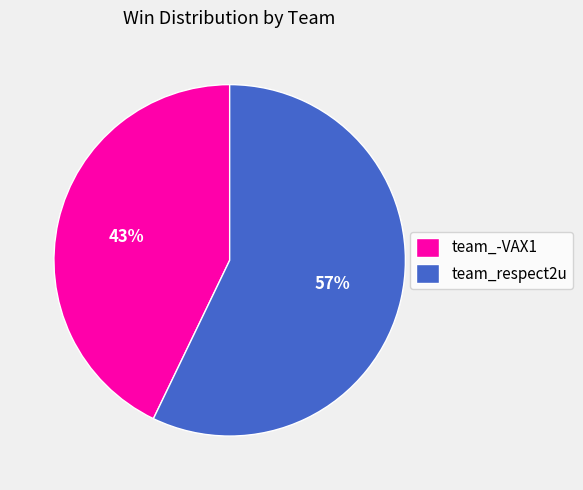

To the nearest percent, what is the average slice percentage?

50%